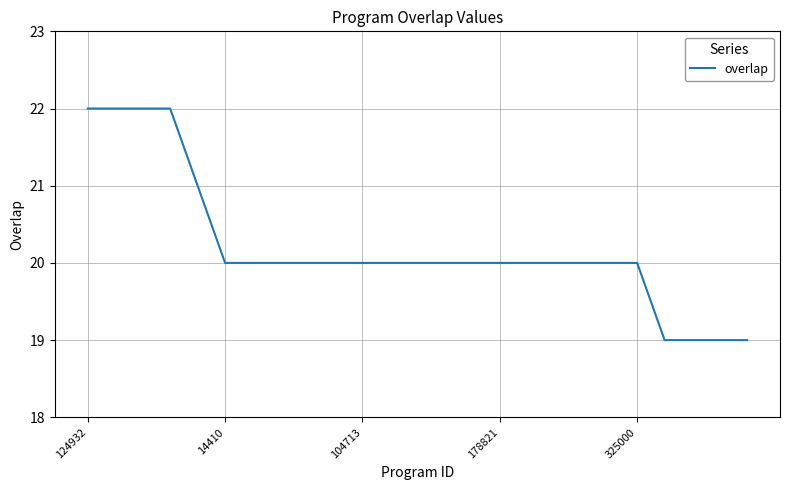

What is the maximum value shown in the chart?

22